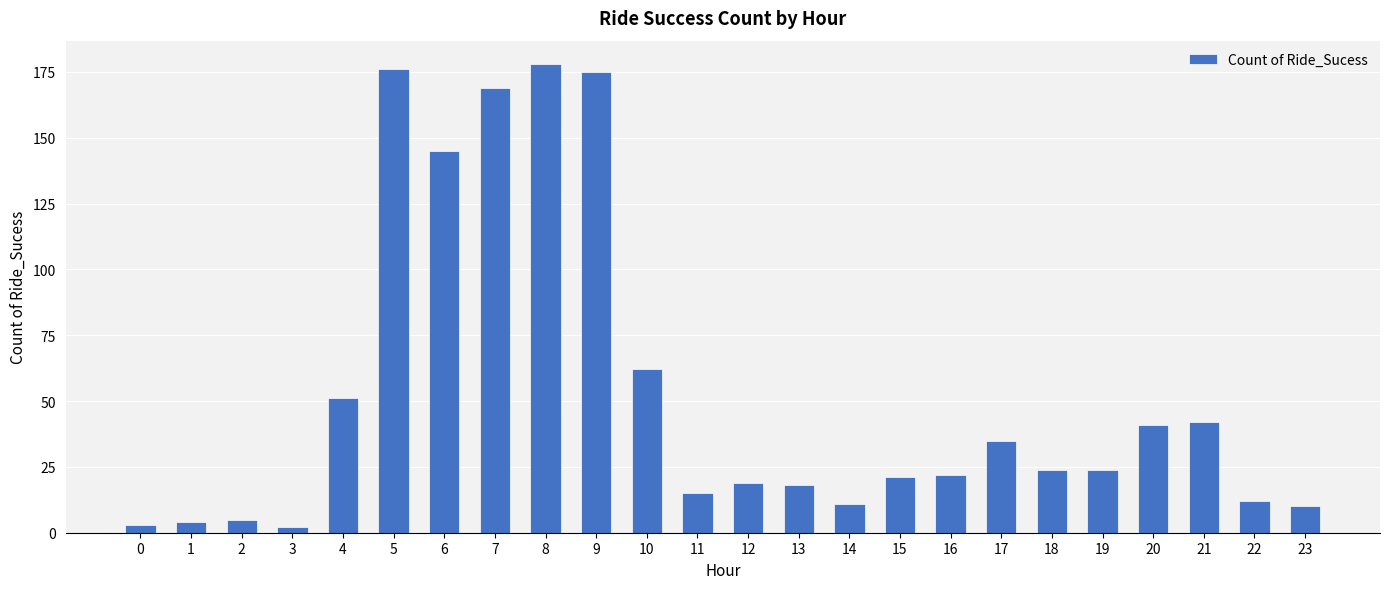

Reading right to left, transcribe all the data shown in this chart.

23=10	22=12	21=42	20=41	19=24	18=24	17=35	16=22	15=21	14=11	13=18	12=19	11=15	10=62	9=175	8=178	7=169	6=145	5=176	4=51	3=2	2=5	1=4	0=3